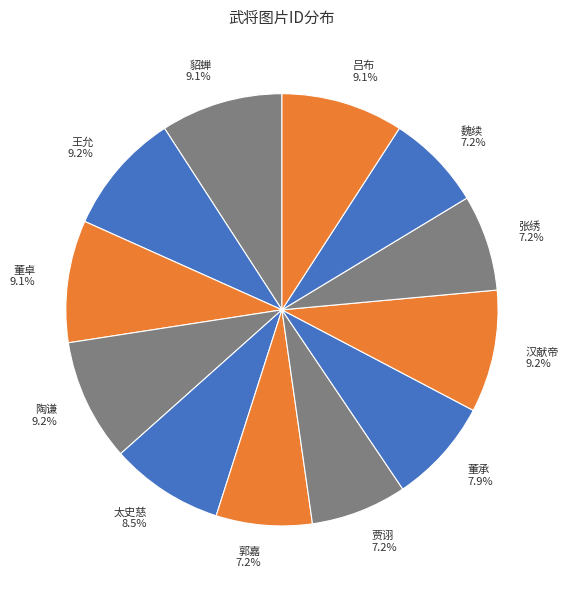

To the nearest percent, what portion does 郭嘉 represent?

7%